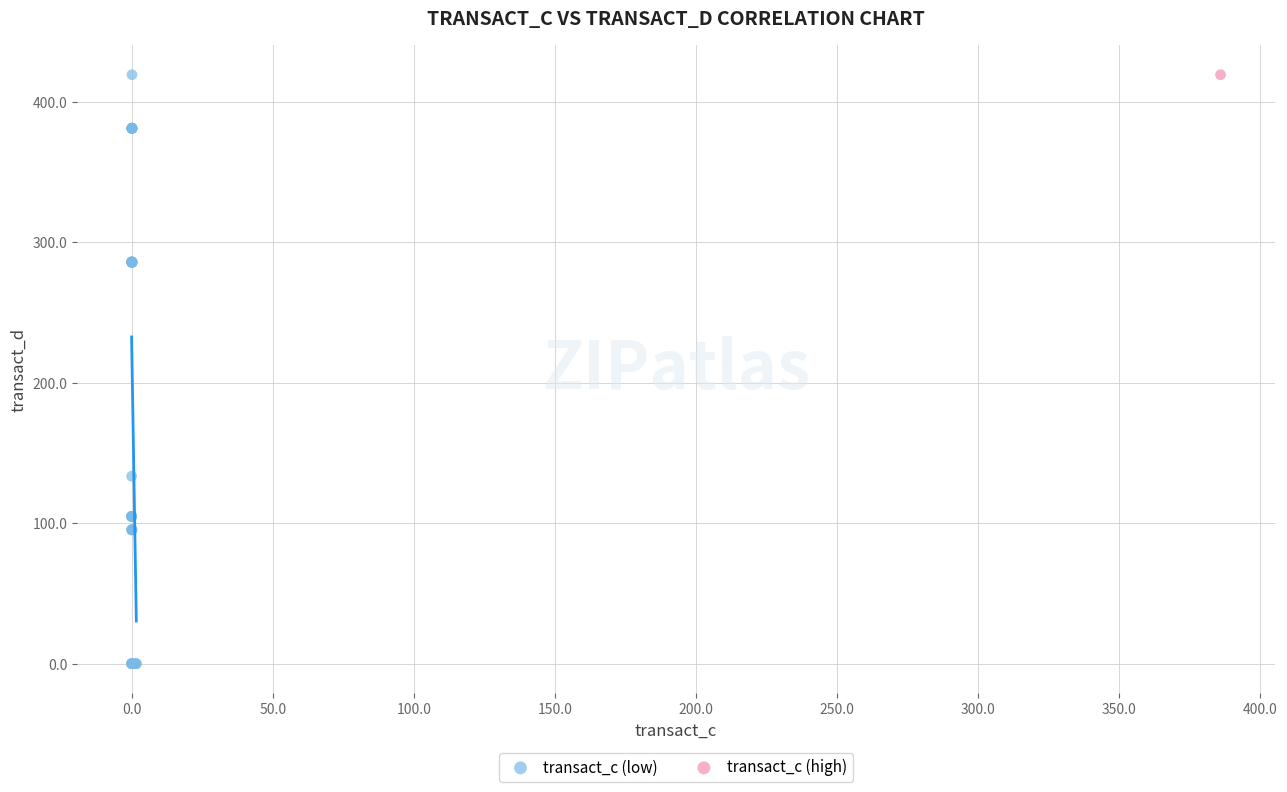

What are all the series names shown in the legend?

transact_c (low), transact_c (high)